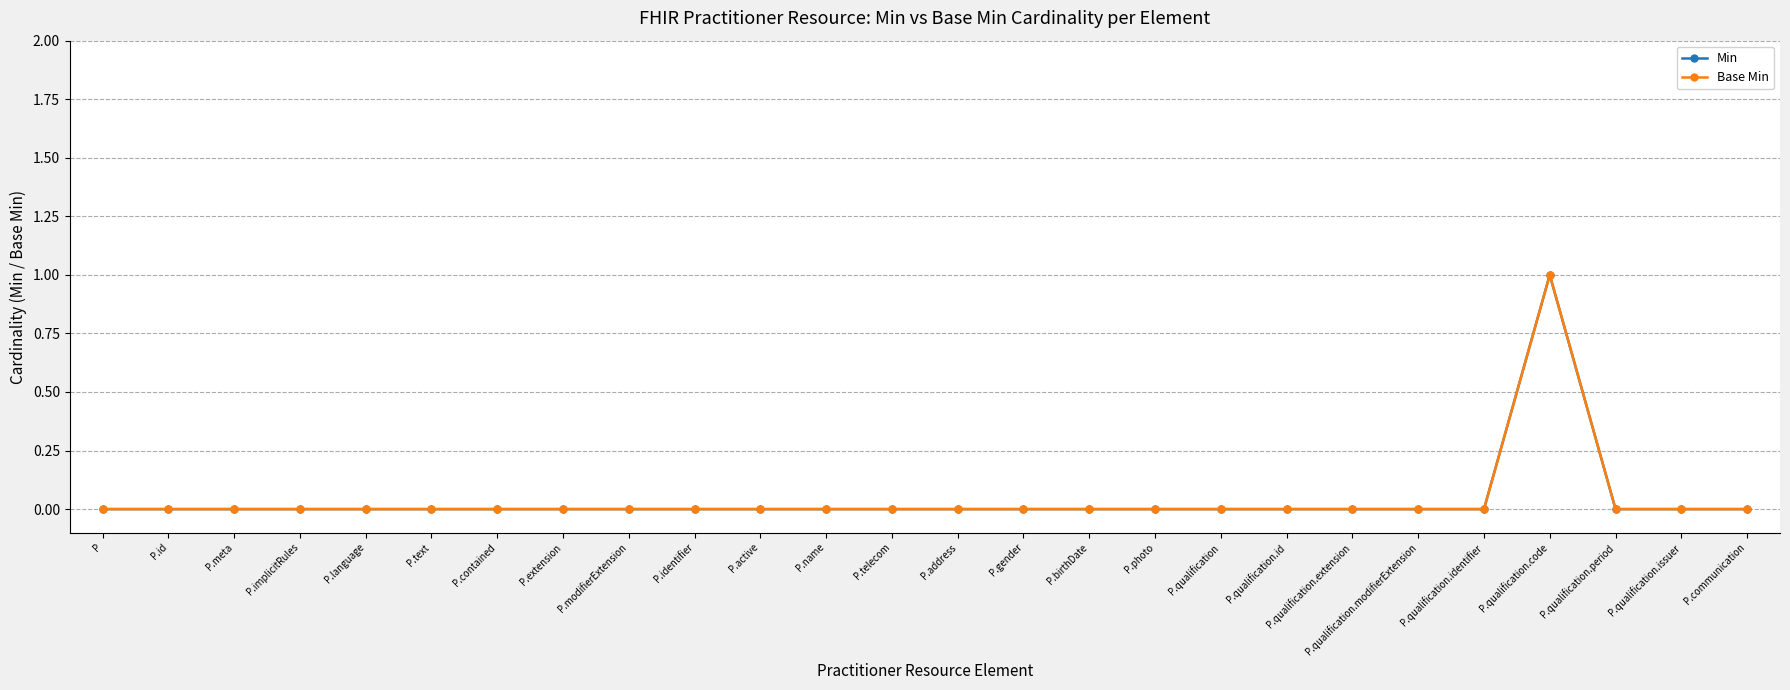

Does the chart have visible grid lines?

Yes